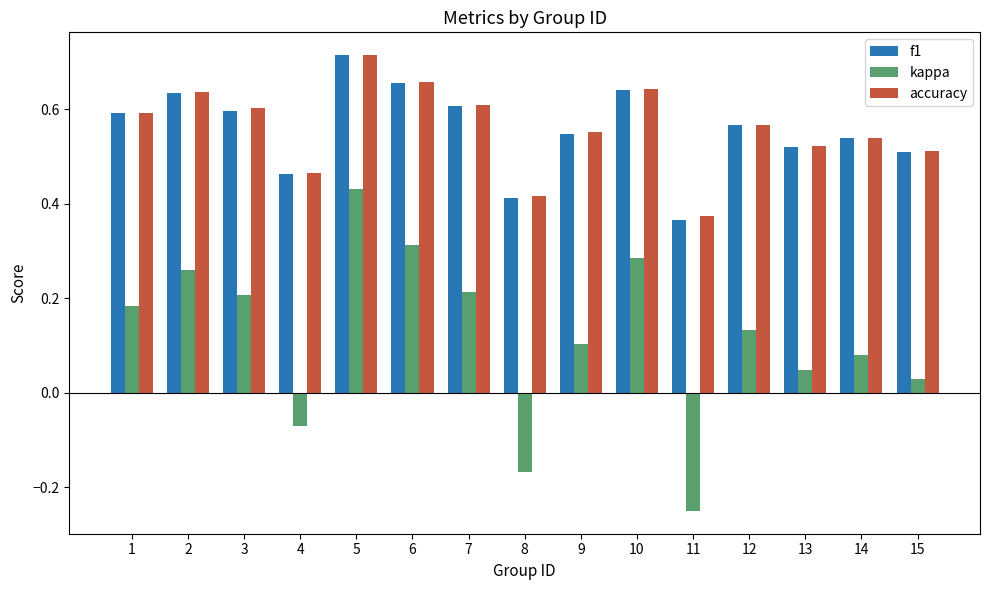

Which series has the widest spread of values?

kappa